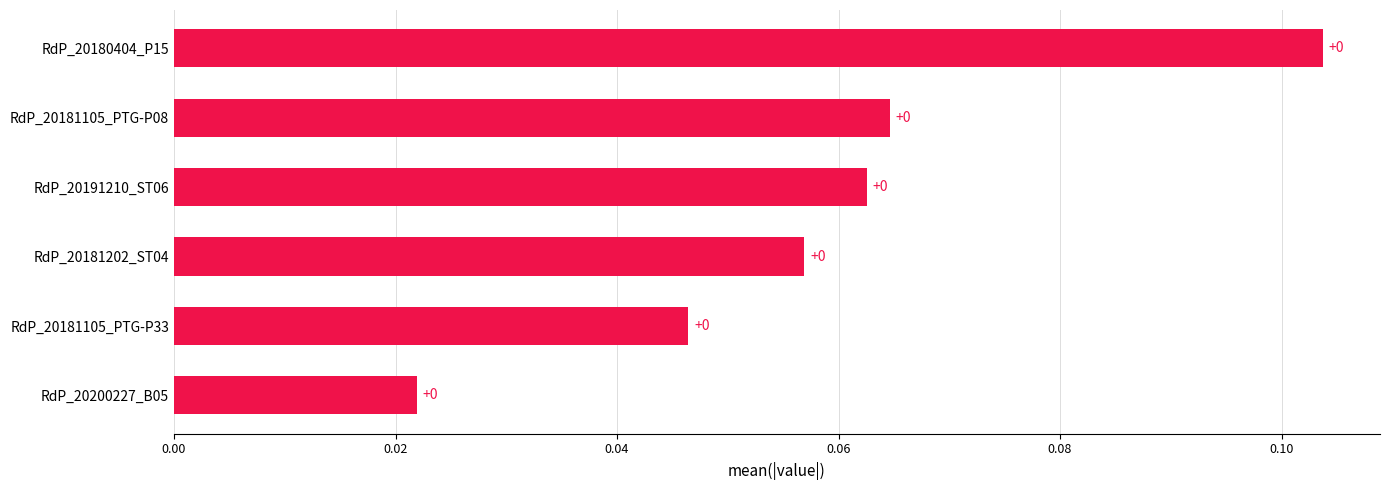

The chart shows a value of 0.0 at RdP_20180404_P15. True or false?

False